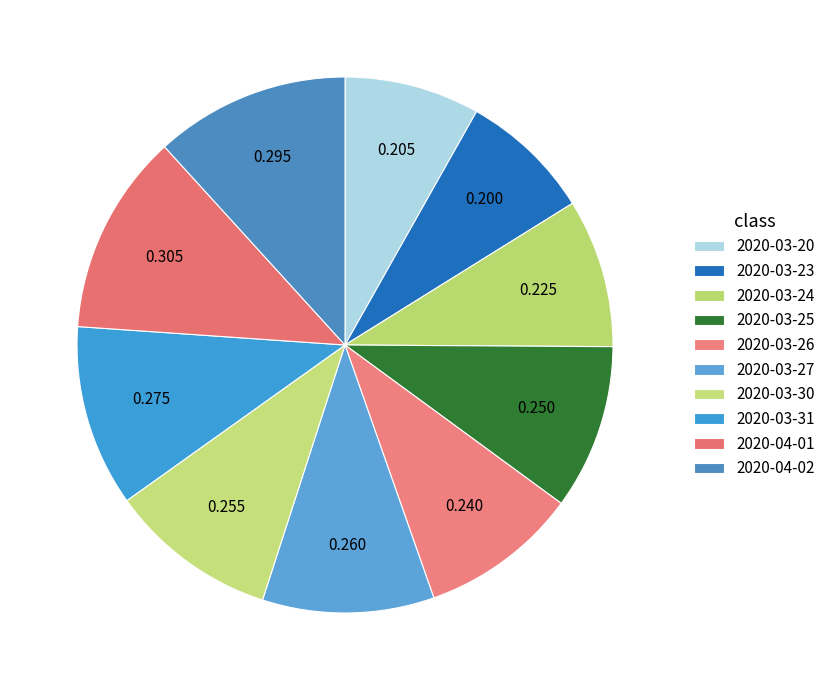

What is the smallest slice in the pie chart?

2020-03-23